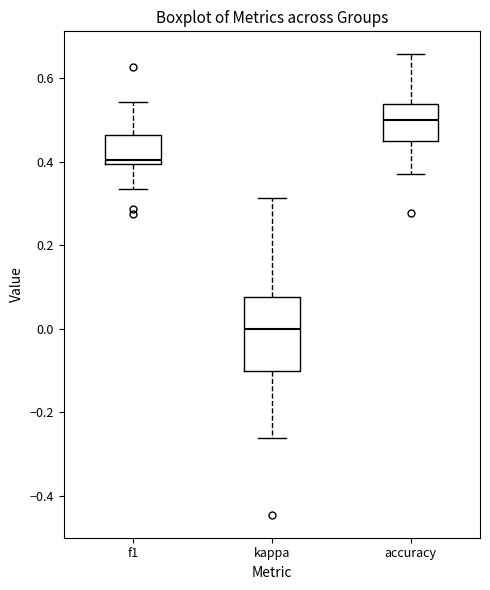

Comparing the boxes themselves (not the whiskers), which one is the tallest?

kappa